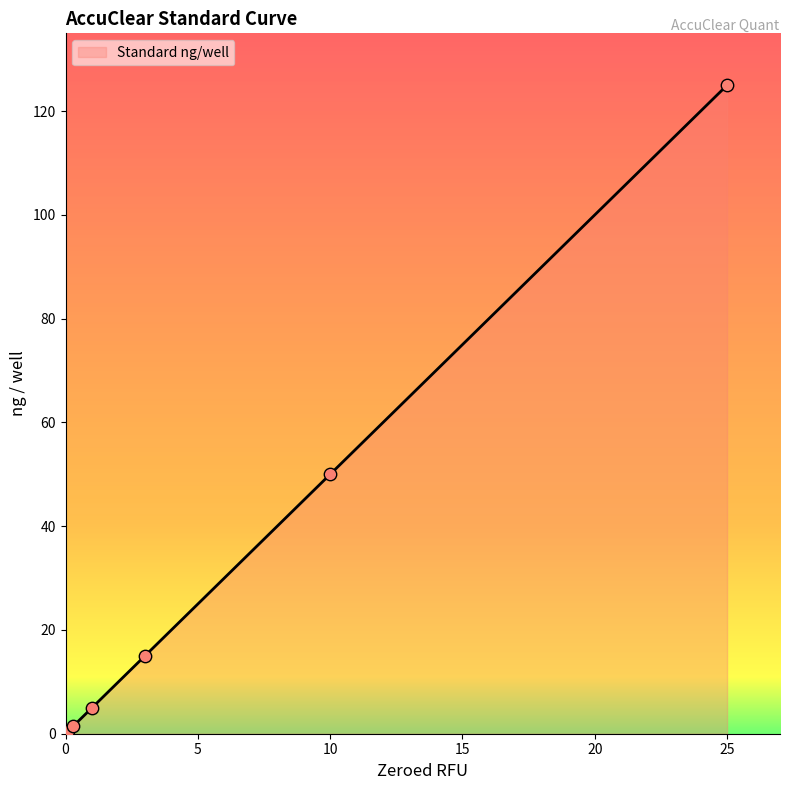

What is the maximum value shown in the chart?

125.0